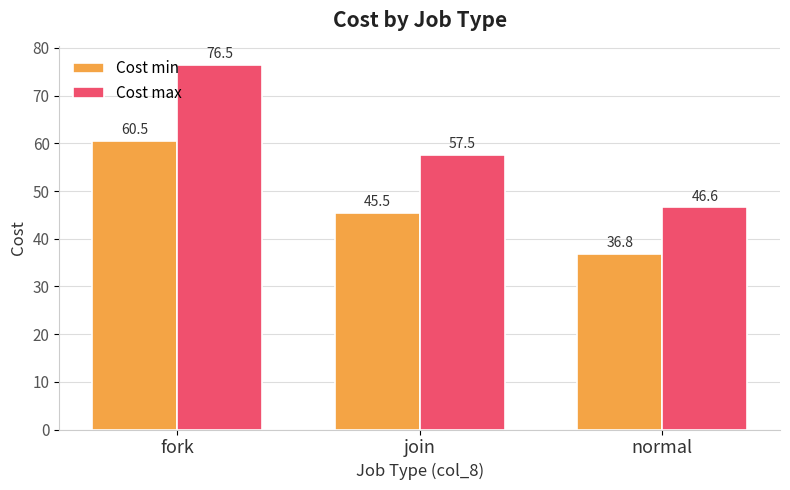

At which category is the sum across all series the highest?

fork